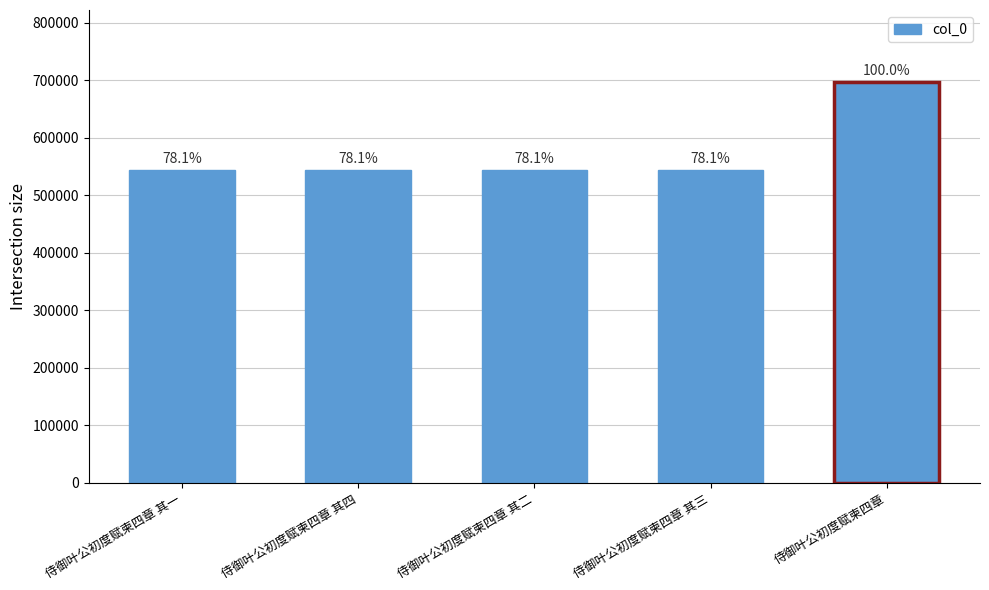

List the labels in order of value, smallest first.

侍御叶公初度赋柬四章 其一, 侍御叶公初度赋柬四章 其二, 侍御叶公初度赋柬四章 其三, 侍御叶公初度赋柬四章 其四, 侍御叶公初度赋柬四章